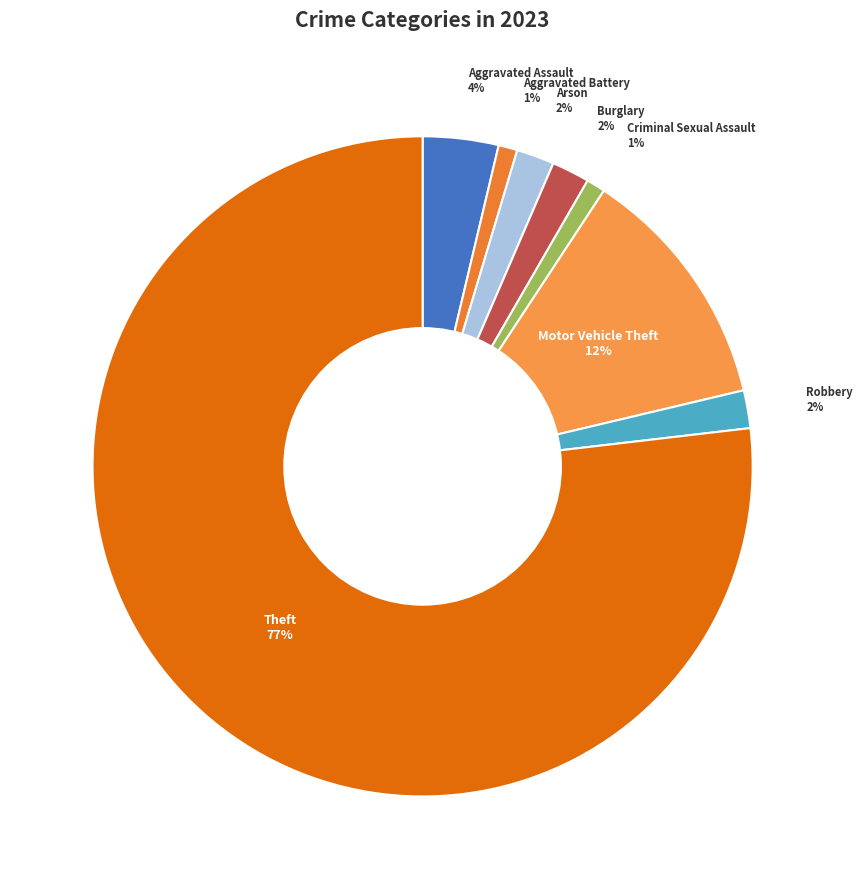

To the nearest percent, what is the average slice percentage?

12%